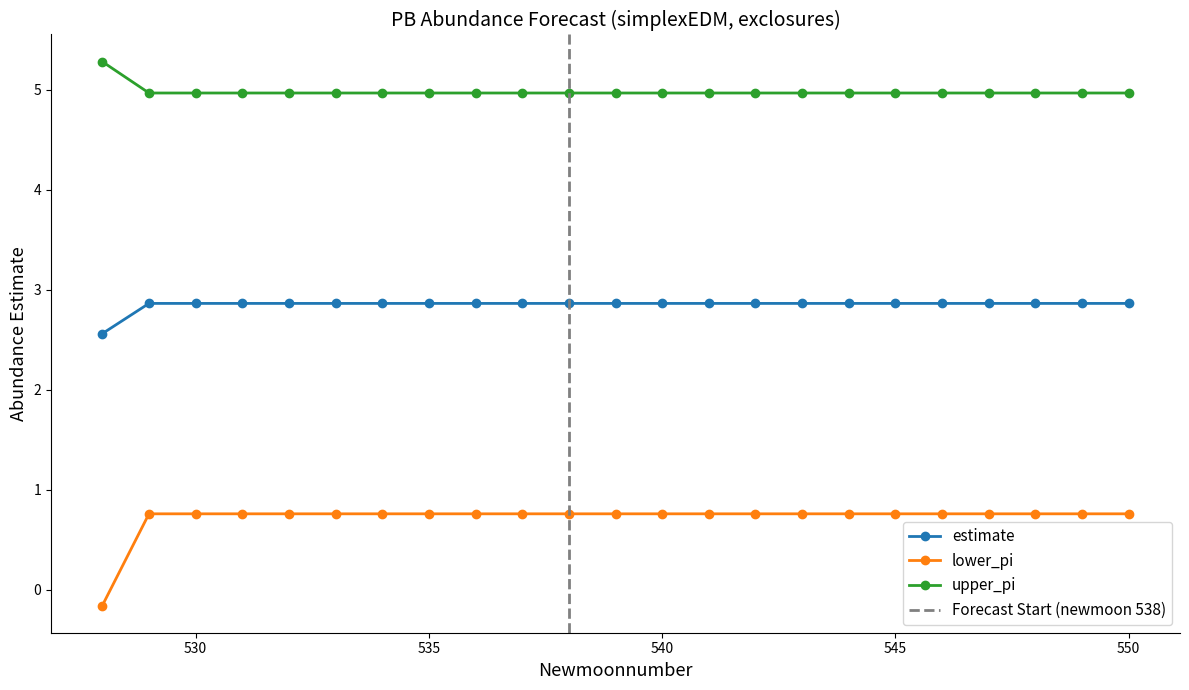

Count the estimate values in the range 2 to 3.

23